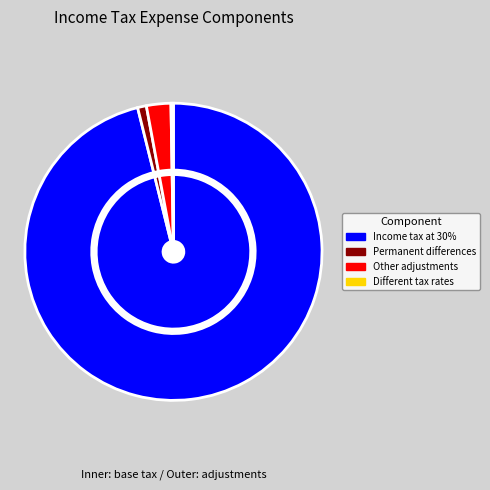

Does Different tax rates represent more than half of the total?

No